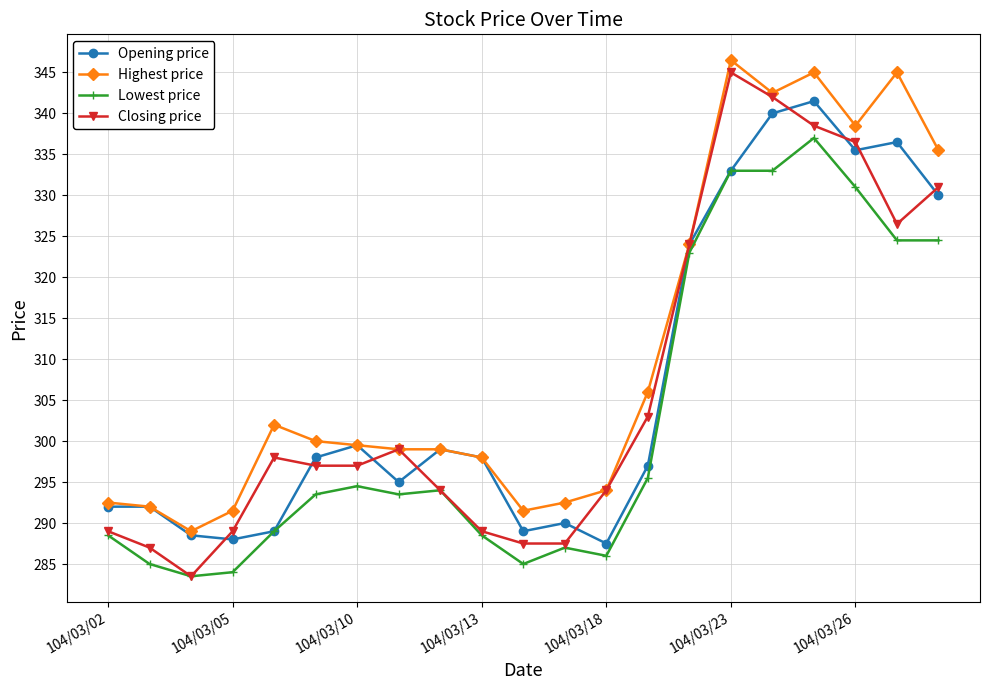

What are all the series names shown in the legend?

Opening price, Highest price, Lowest price, Closing price